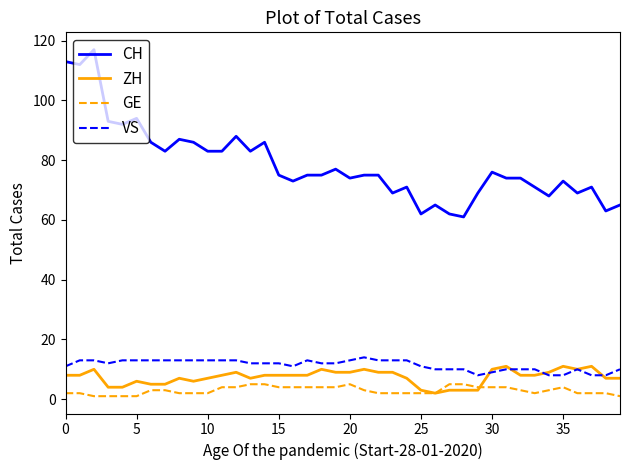

What is the maximum value shown in the chart?

117